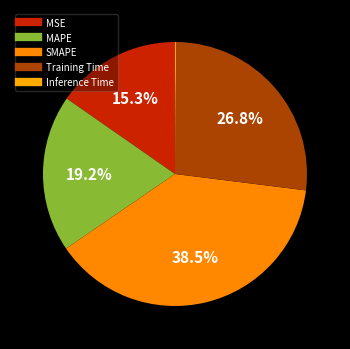

Does any single category account for the majority?

No